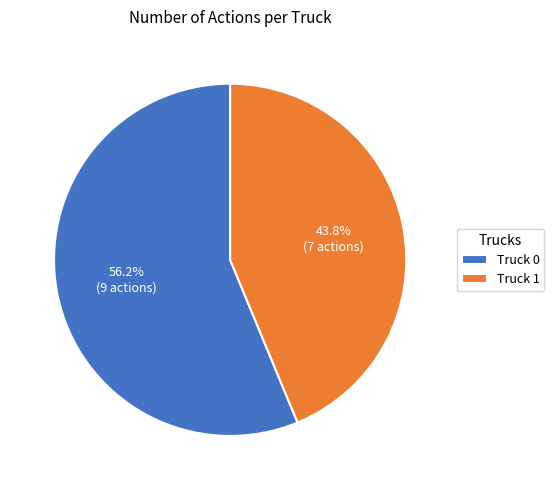

To the nearest percent, what percentage of the pie is Truck 0?

56%